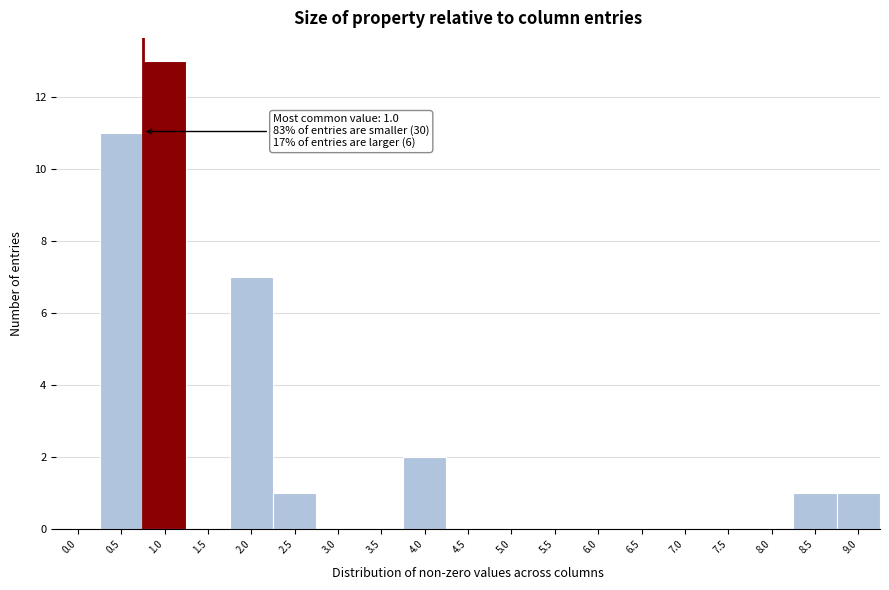

Reading left to right, what are all the values shown in this chart?

0.0=0	0.5=11	1.0=13	1.5=0	2.0=7	2.5=1	3.0=0	3.5=0	4.0=2	4.5=0	5.0=0	5.5=0	6.0=0	6.5=0	7.0=0	7.5=0	8.0=0	8.5=1	9.0=1